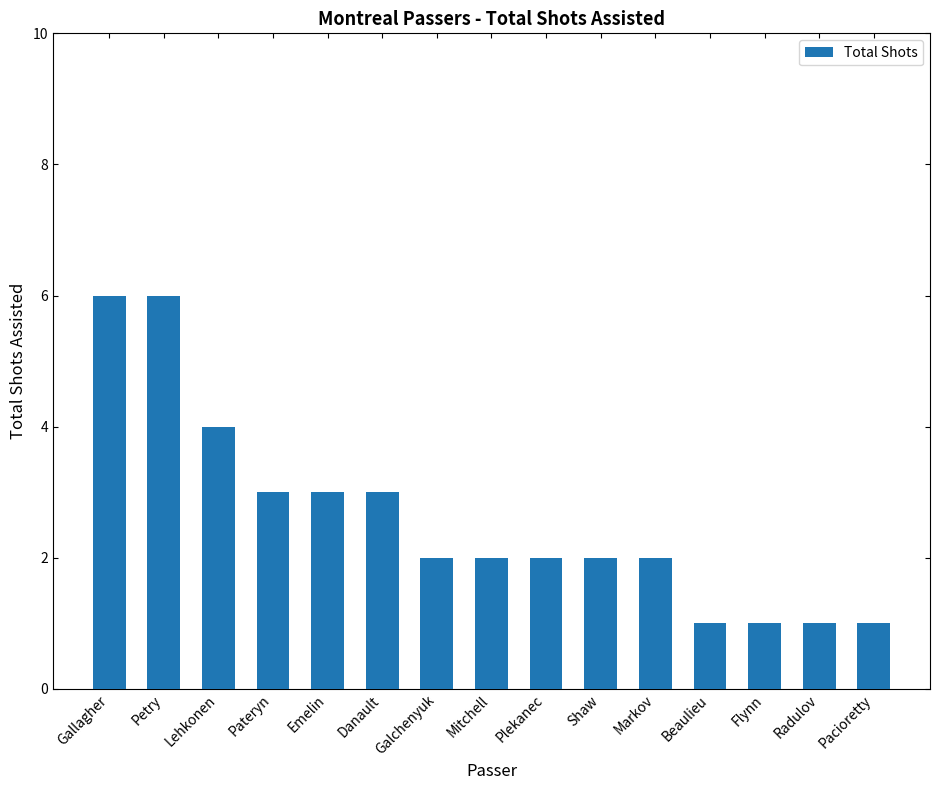

What is the maximum value shown in the chart?

6